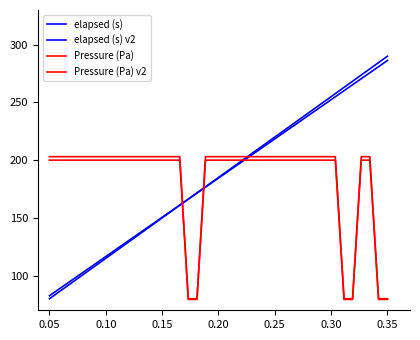

Is this an area chart (filled region under the line)?

No